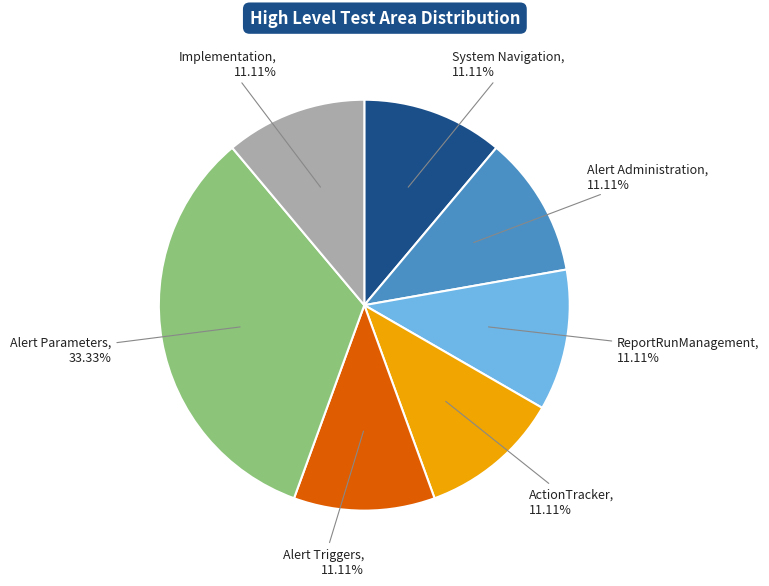

How many segments does this pie chart have?

7